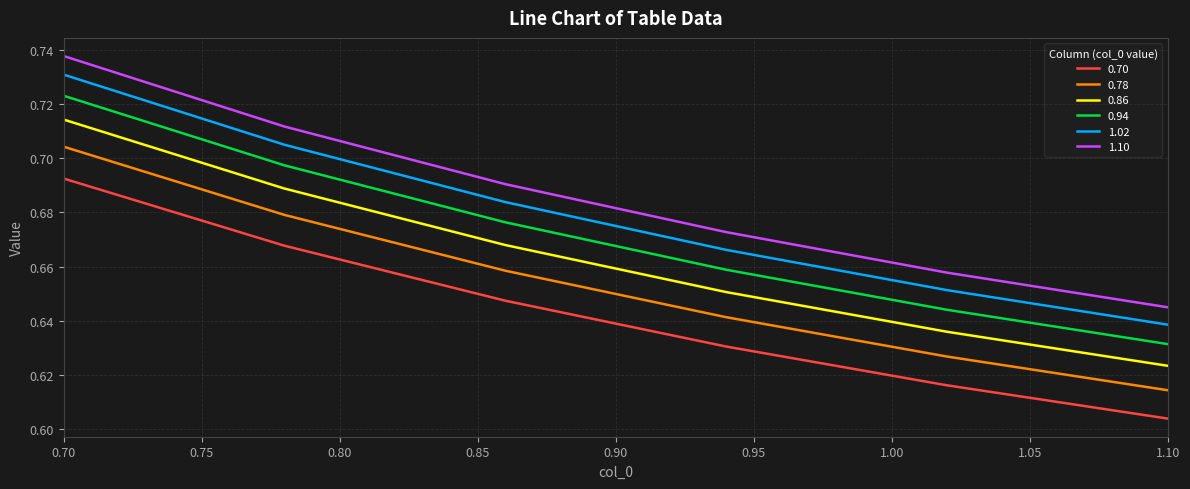

True or false: 1.10 and 0.94 intersect in this chart.

False